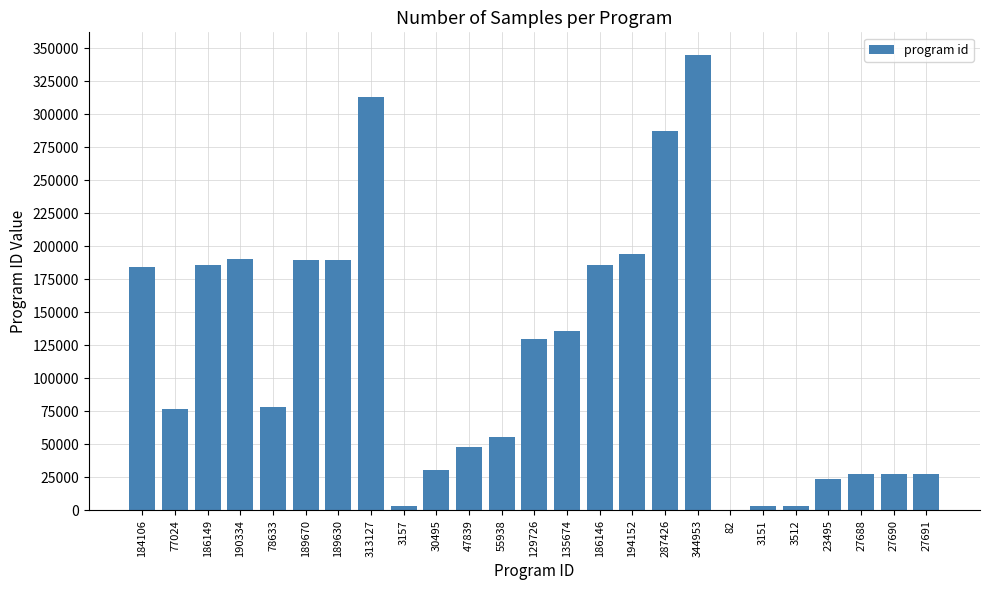

Which label corresponds to the largest value in the chart?

344953